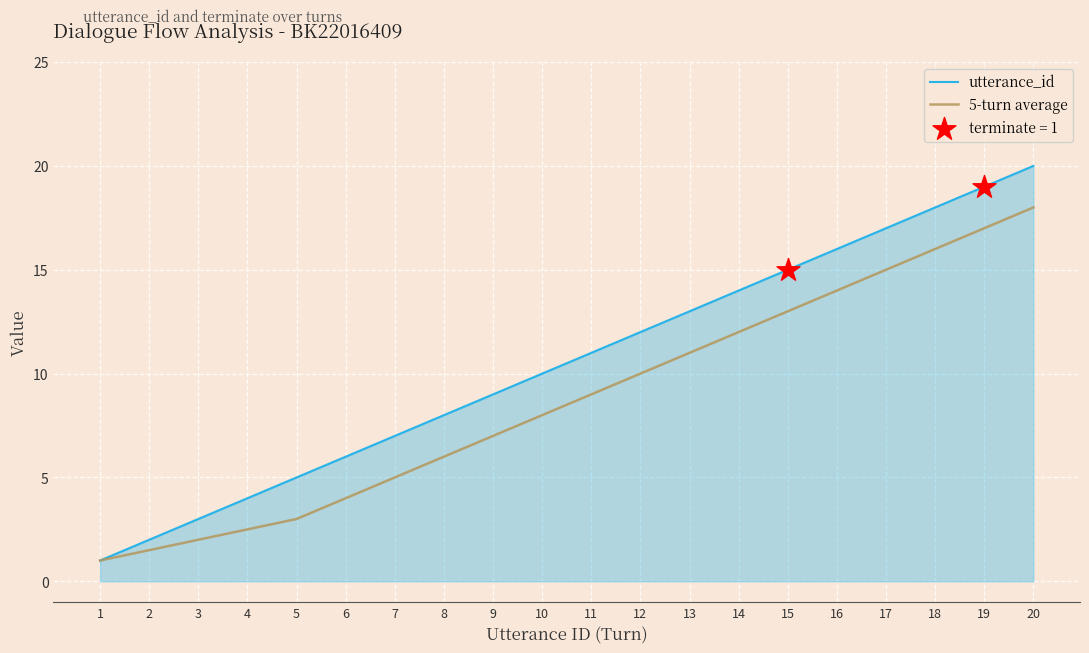

Which series changed the most between 3 and 11?

utterance_id